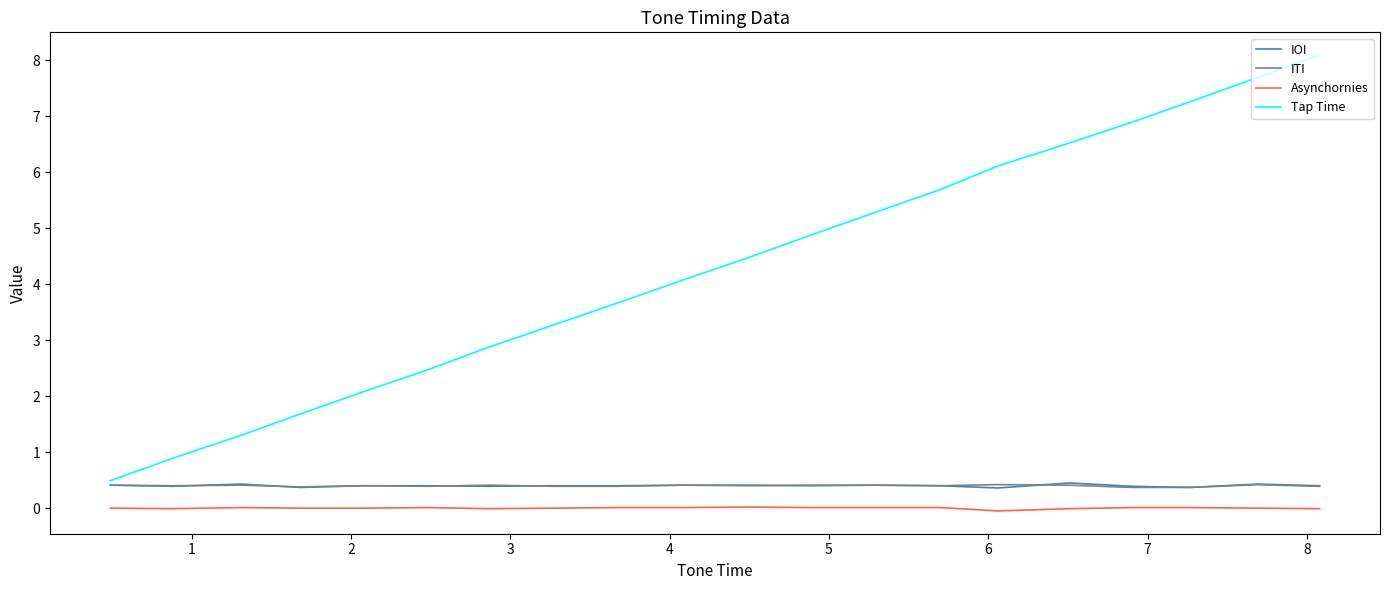

What is the highest value of the IOI series?

0.5